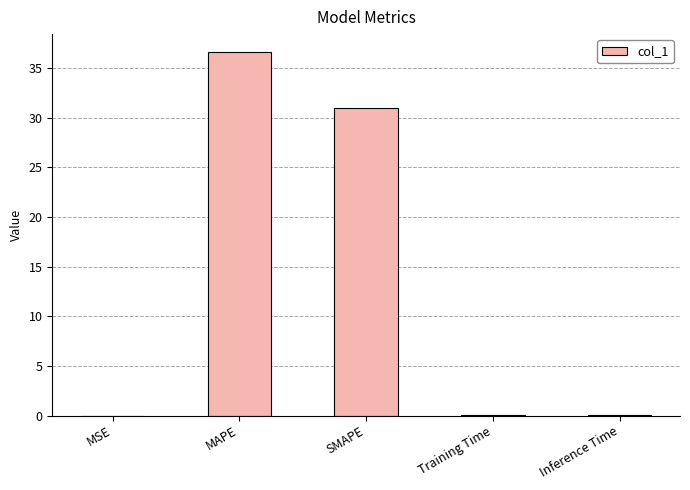

Where is the data nearest to the value 18?

SMAPE